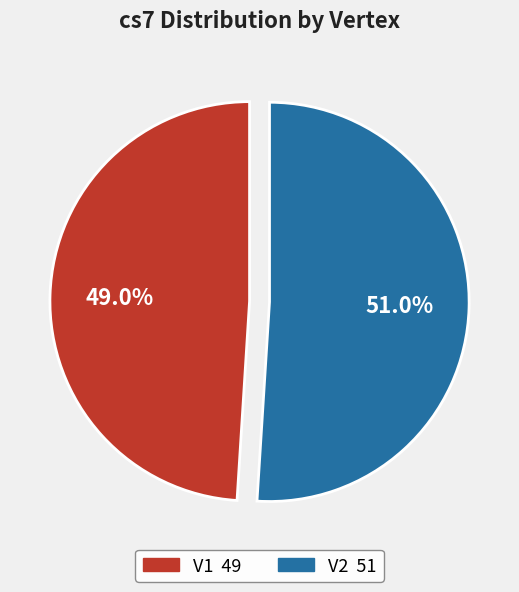

What is the ratio of the value at V1 to the value at V2?

1.0